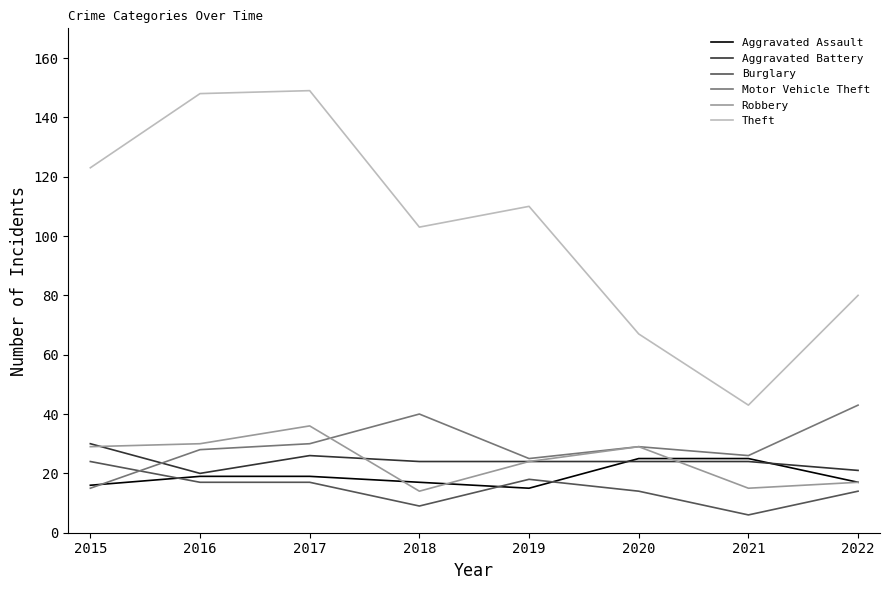

At which category does the chart reach its minimum across all series?

2021